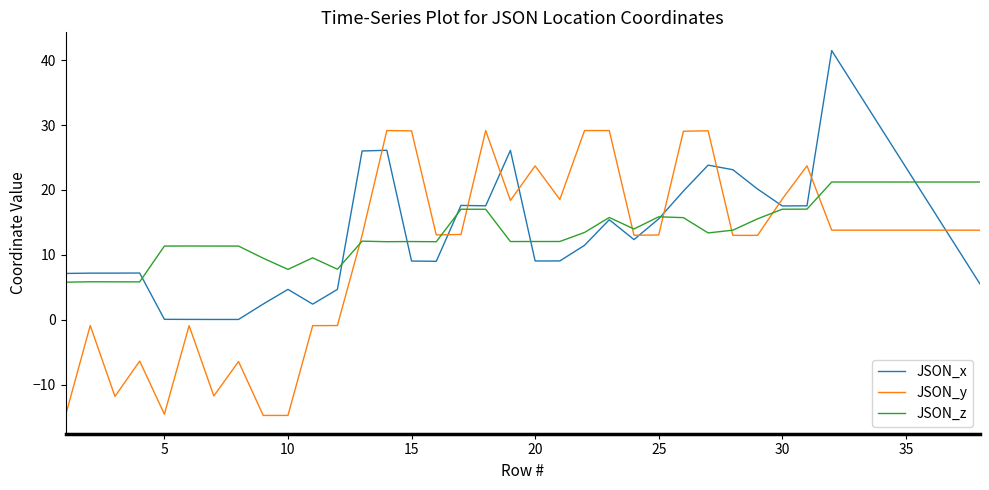

What is the minimum value shown in the chart?

-14.8